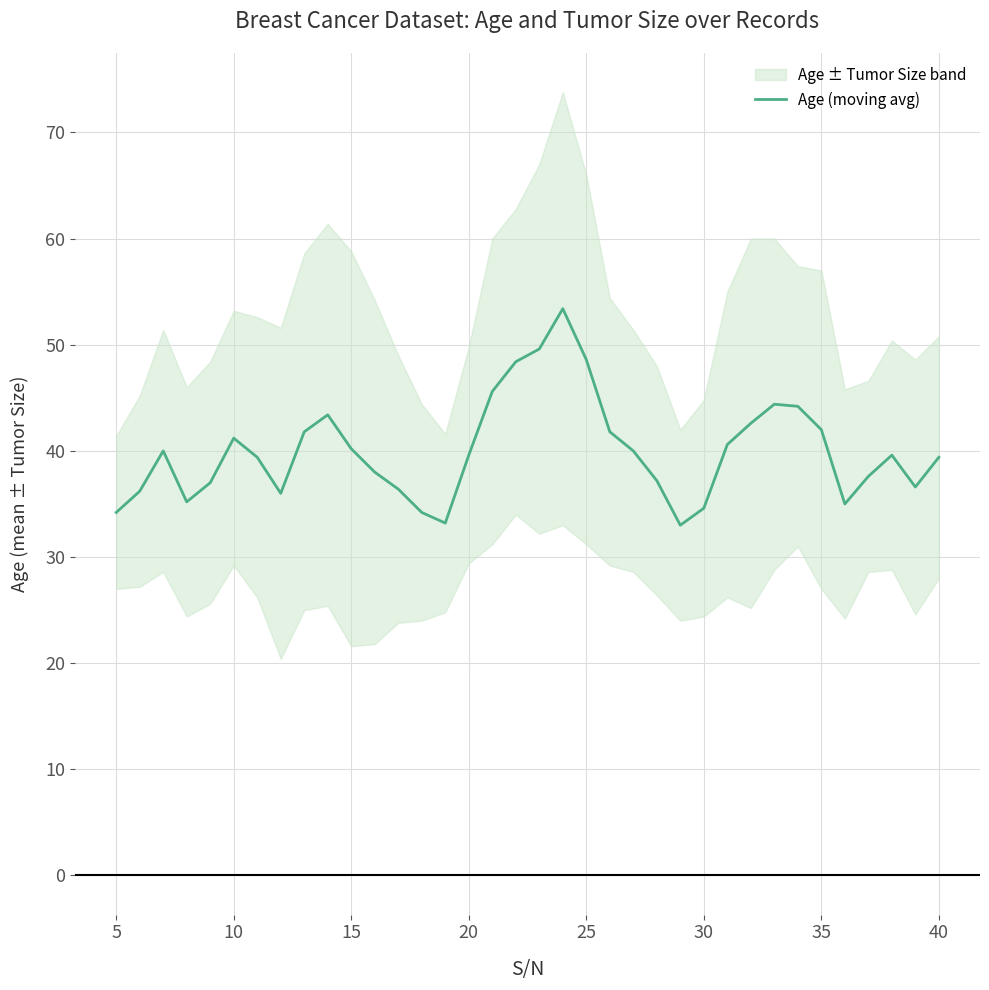

True or false: Age (moving avg) has a value of 42.0 at 35.

True